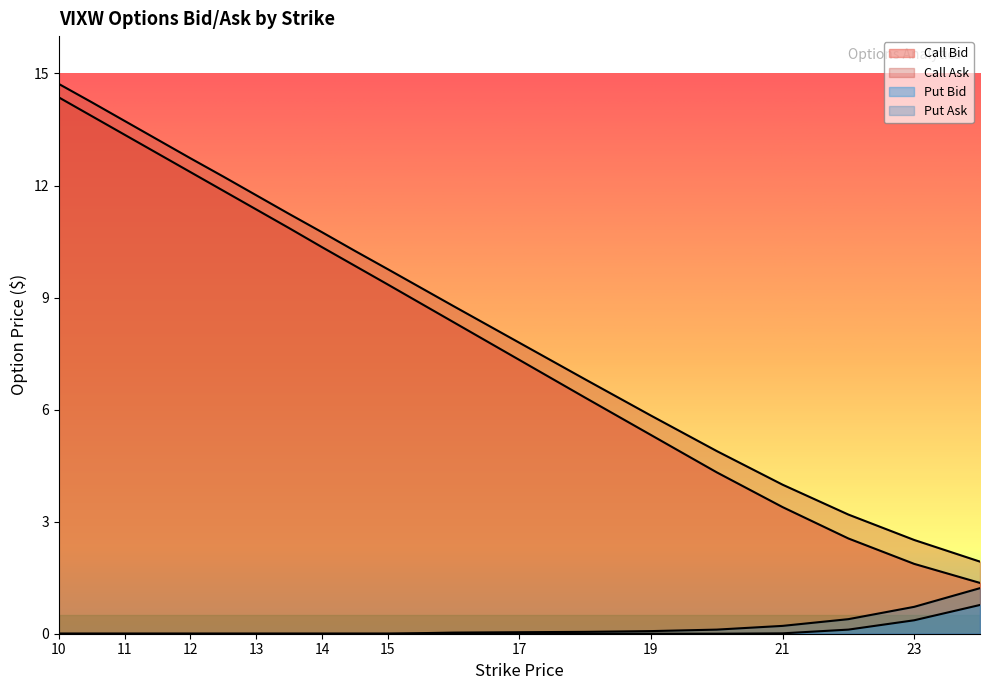

True or false: Put Bid and Call Bid cross at least once.

False